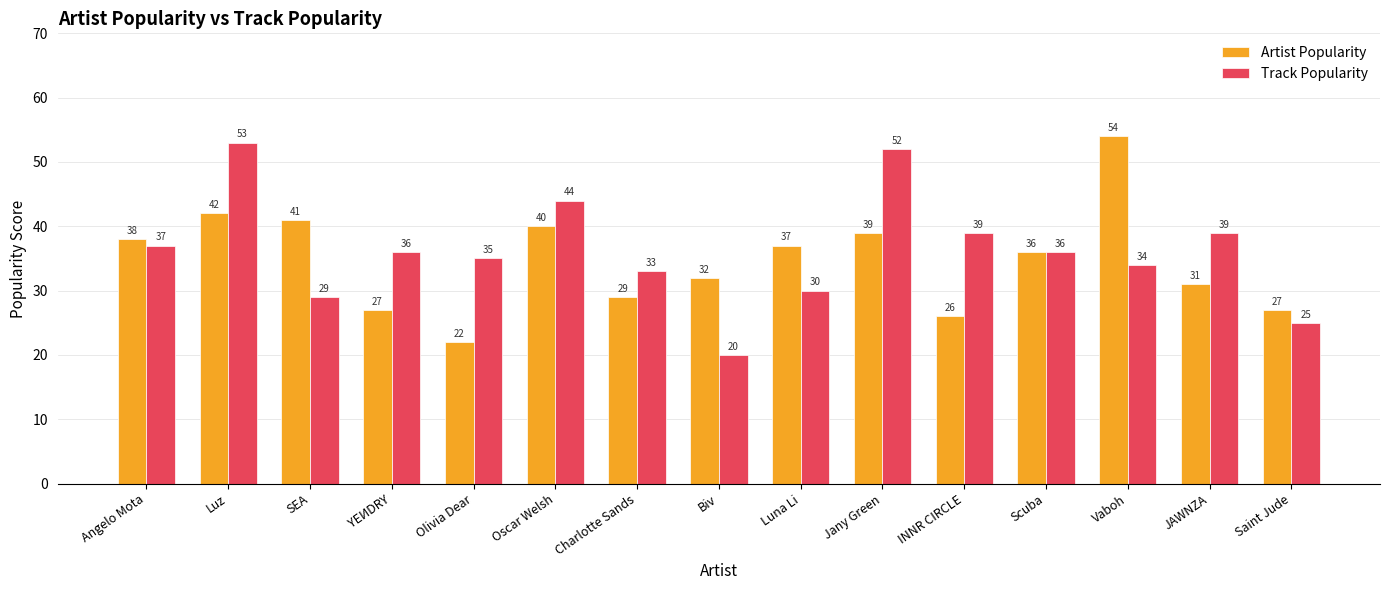

Rank the series by their average value, from lowest to highest.

Artist Popularity, Track Popularity